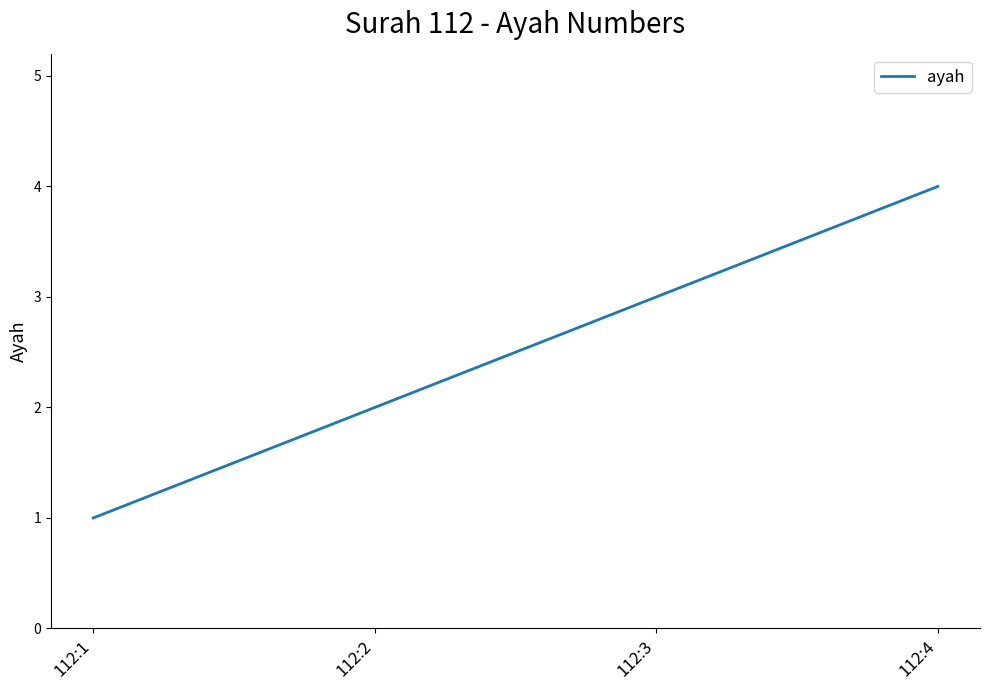

What is the difference between the values at 112:1 and 112:3?

2